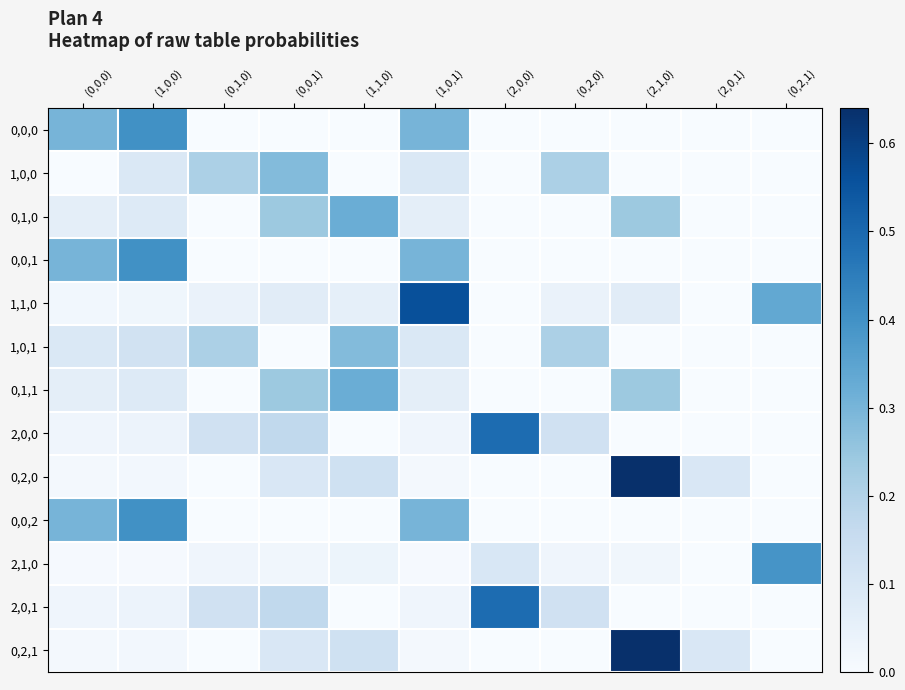

Which has a higher value, (2,0,1) or (0,2,1)?

(2,0,1)